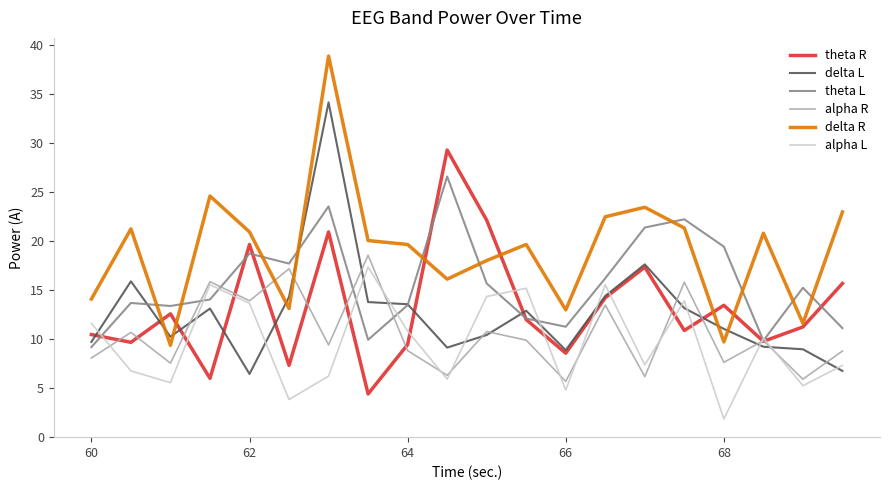

What is the minimum value for alpha L?

1.8